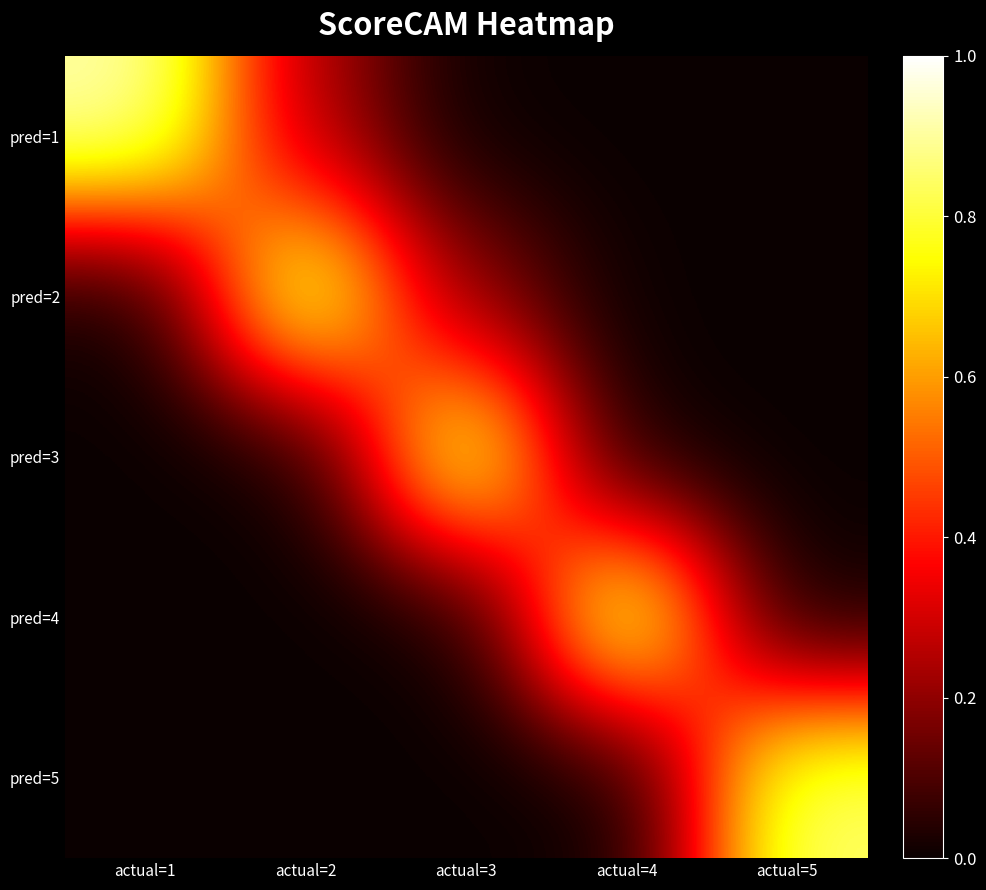

Reading left to right, extract all data points from this chart.

pred=1: actual=1=0.9	actual=2=0.2	actual=3=0.0	actual=4=0.0	actual=5=0.0
pred=2: actual=1=0.0	actual=2=0.9	actual=3=0.2	actual=4=0.0	actual=5=0.0
pred=3: actual=1=0.0	actual=2=0.0	actual=3=0.9	actual=4=0.0	actual=5=0.0
pred=4: actual=1=0.0	actual=2=0.0	actual=3=0.0	actual=4=0.9	actual=5=0.0
pred=5: actual=1=0.0	actual=2=0.0	actual=3=0.0	actual=4=0.0	actual=5=0.9